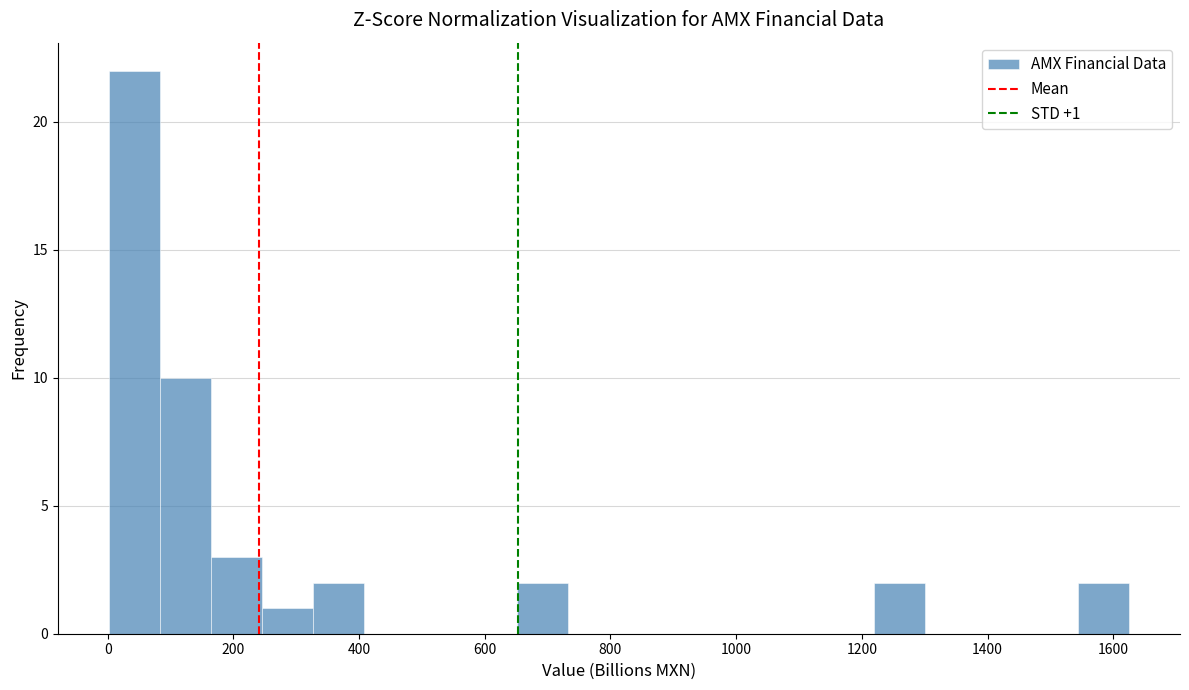

Over which range of the x-axis is the bar tallest?

0 to 80